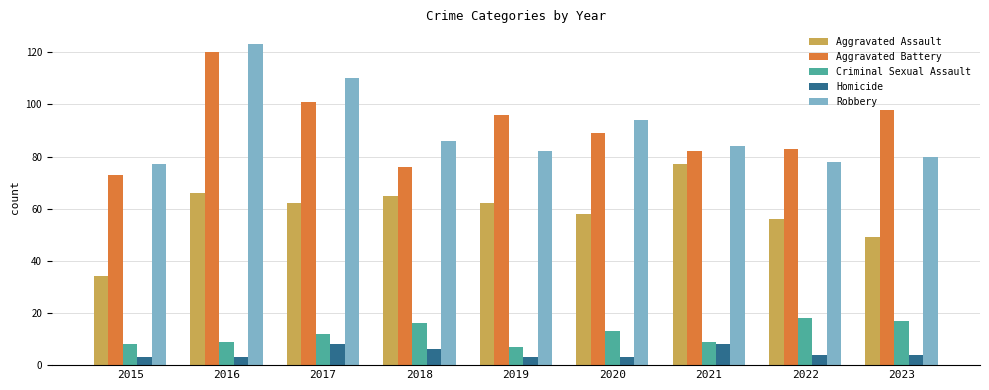

What is the spread (max minus min) of values at 2023?

94